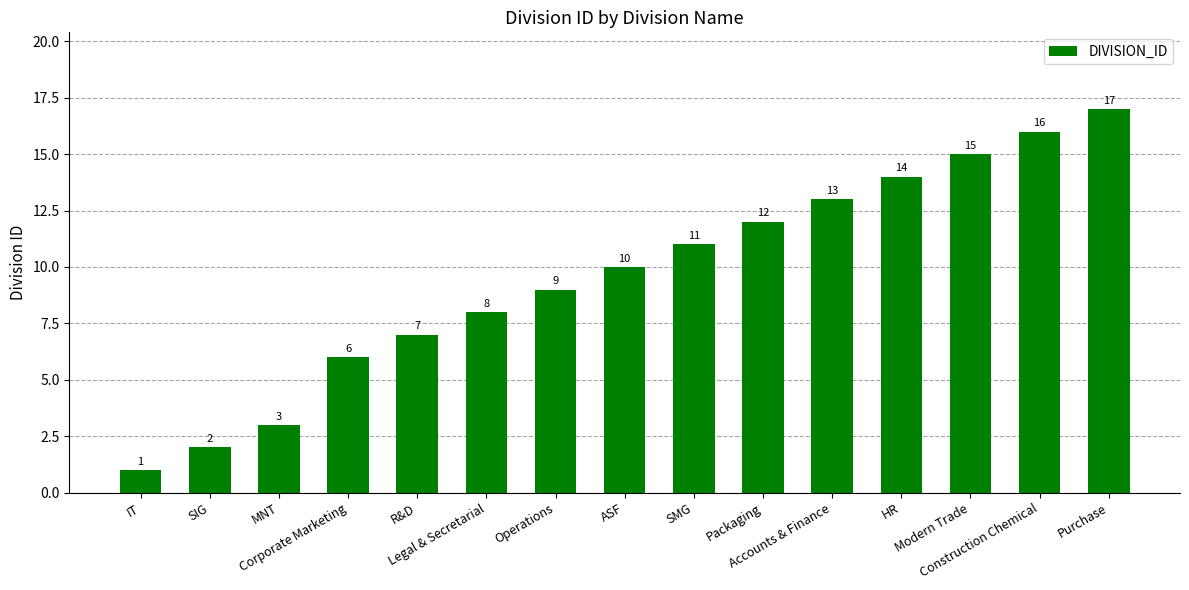

Reading left to right, transcribe all the data shown in this chart.

IT=1	SIG=2	MNT=3	Corporate Marketing=6	R&D=7	Legal & Secretarial=8	Operations=9	ASF=10	SMG=11	Packaging=12	Accounts & Finance=13	HR=14	Modern Trade=15	Construction Chemical=16	Purchase=17